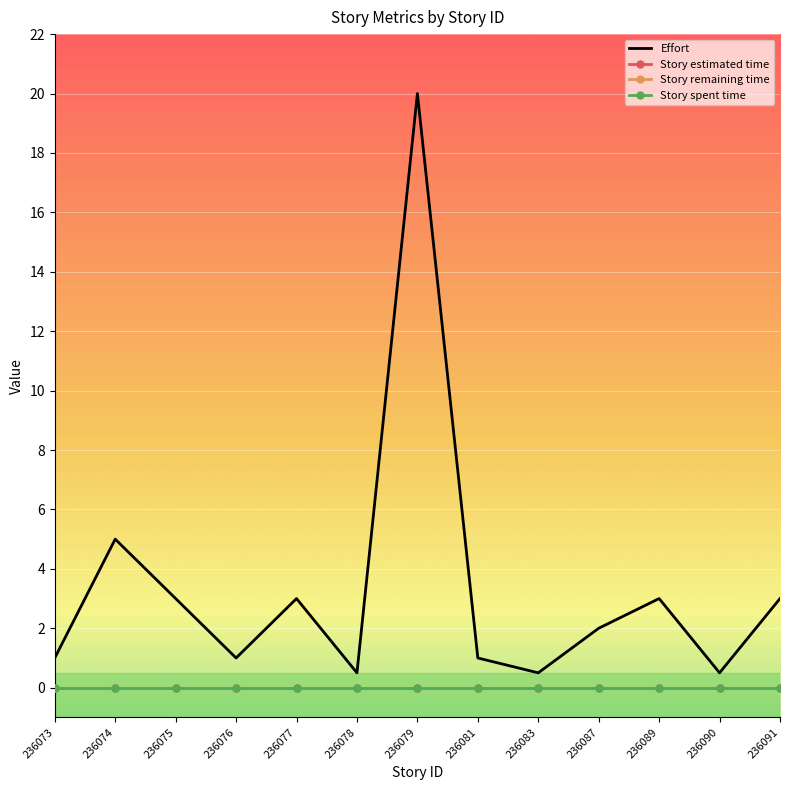

What are all the series names shown in the legend?

Effort, Story estimated time, Story remaining time, Story spent time